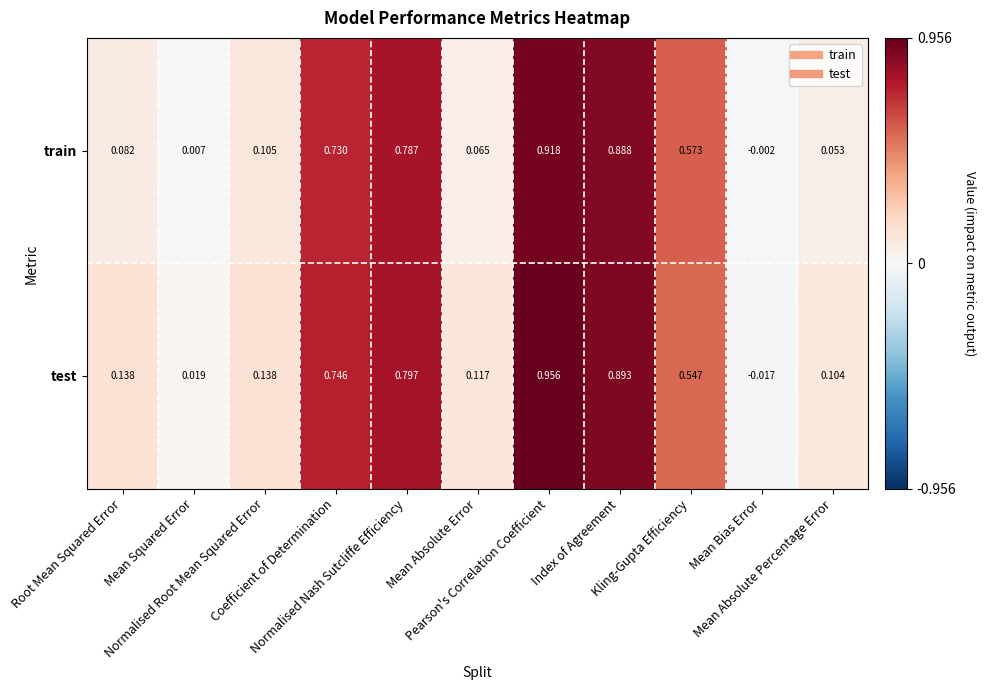

Which series has the largest total across all categories?

test